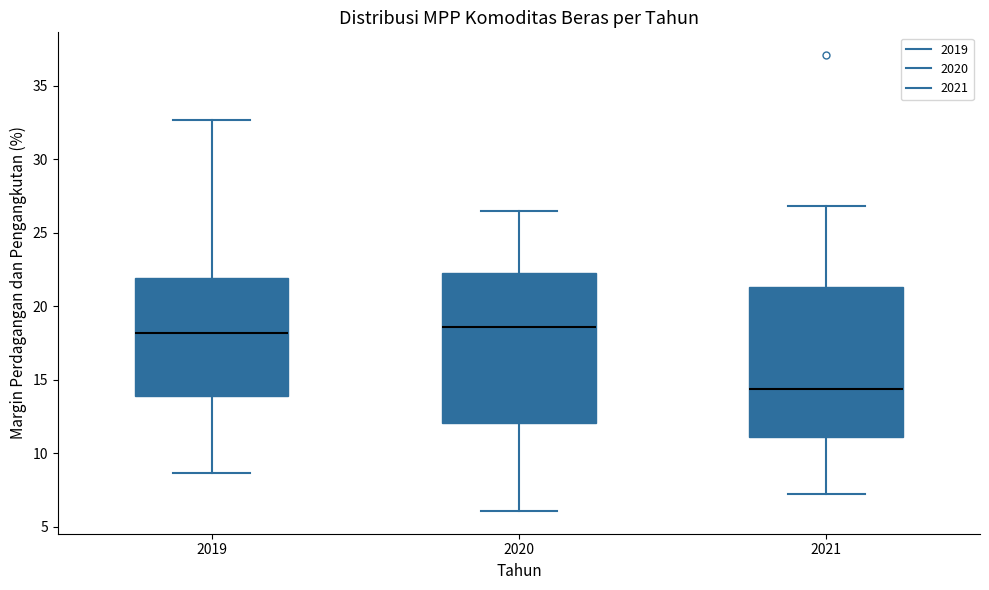

Where is the upper edge of the box at x = 2019 on the y-axis? The values are not printed on the chart, so give them approximately, as read against the axis.

22.0